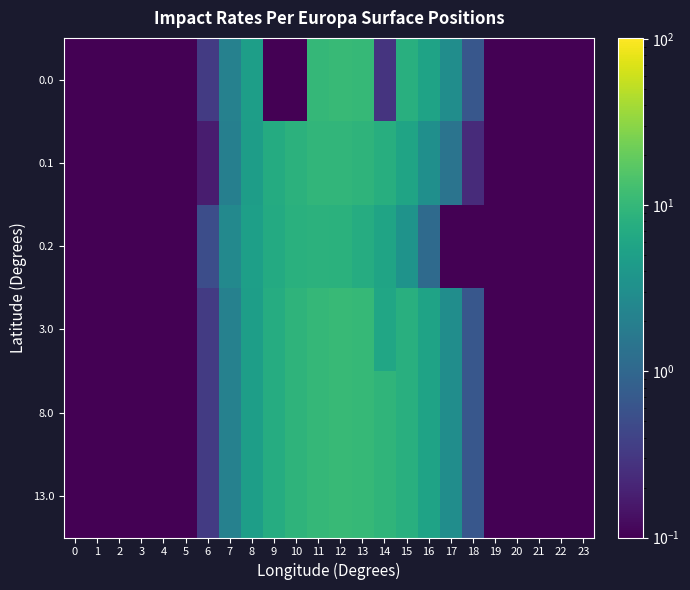

At how many categories does at least one series exceed 1?

11